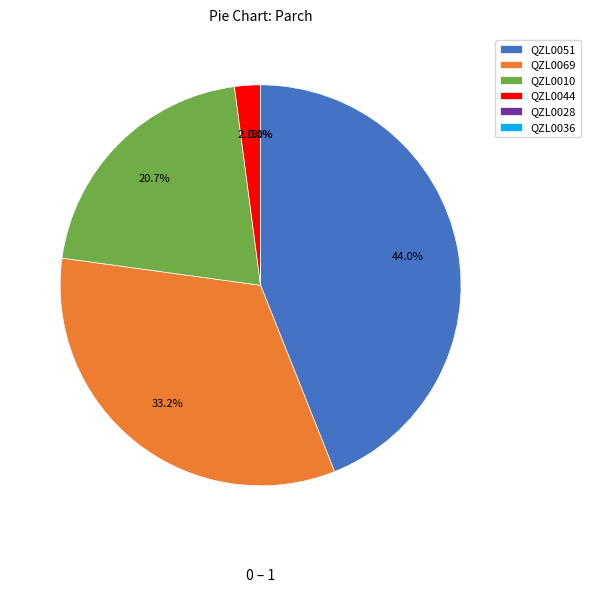

Does any single category account for the majority?

No